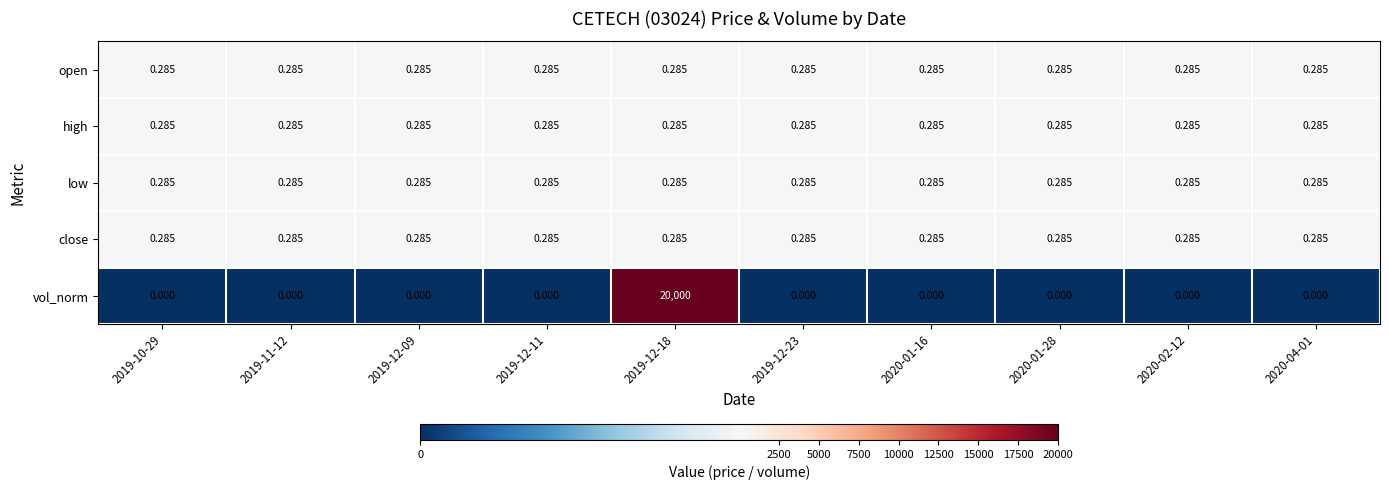

Reading left to right, extract all data points from this chart.

open: 2019-10-29=0.3	2019-11-12=0.3	2019-12-09=0.3	2019-12-11=0.3	2019-12-18=0.3	2019-12-23=0.3	2020-01-16=0.3	2020-01-28=0.3	2020-02-12=0.3	2020-04-01=0.3
high: 2019-10-29=0.3	2019-11-12=0.3	2019-12-09=0.3	2019-12-11=0.3	2019-12-18=0.3	2019-12-23=0.3	2020-01-16=0.3	2020-01-28=0.3	2020-02-12=0.3	2020-04-01=0.3
low: 2019-10-29=0.3	2019-11-12=0.3	2019-12-09=0.3	2019-12-11=0.3	2019-12-18=0.3	2019-12-23=0.3	2020-01-16=0.3	2020-01-28=0.3	2020-02-12=0.3	2020-04-01=0.3
close: 2019-10-29=0.3	2019-11-12=0.3	2019-12-09=0.3	2019-12-11=0.3	2019-12-18=0.3	2019-12-23=0.3	2020-01-16=0.3	2020-01-28=0.3	2020-02-12=0.3	2020-04-01=0.3
vol_norm: 2019-10-29=0.0	2019-11-12=0.0	2019-12-09=0.0	2019-12-11=0.0	2019-12-18=20000.0	2019-12-23=0.0	2020-01-16=0.0	2020-01-28=0.0	2020-02-12=0.0	2020-04-01=0.0